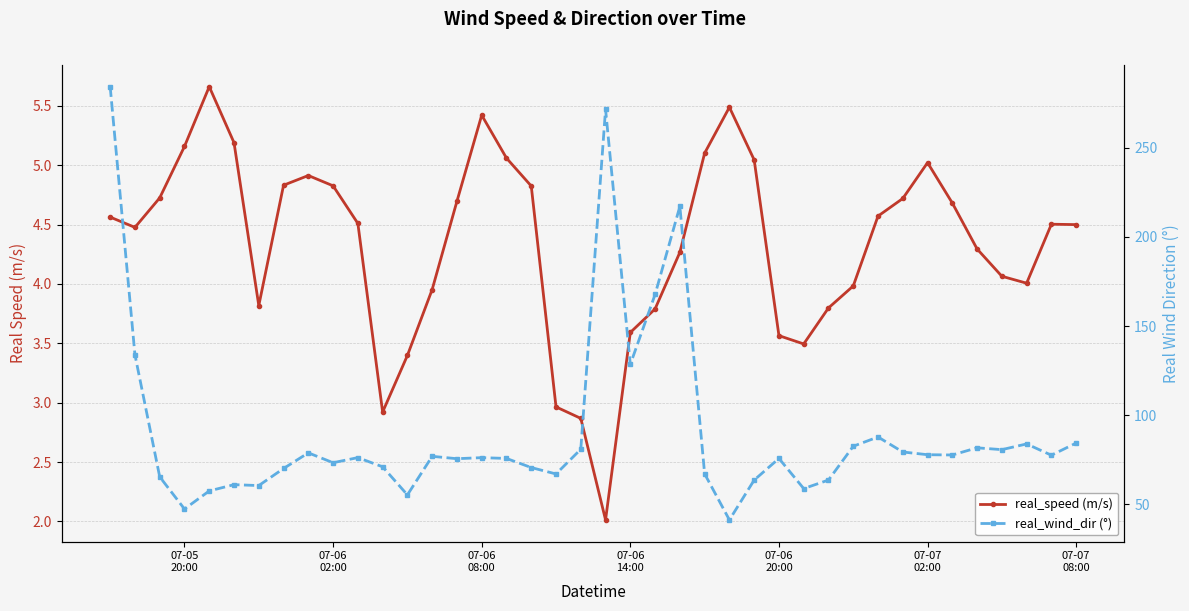

Reading left to right, list all the values displayed in this chart.

real_speed (m/s): 4.6	4.5	4.7	5.2	5.7	5.2	3.8	4.8	4.9	4.8	4.5	2.9	3.4	4.0	4.7	5.4	5.1	4.8	3.0	2.9	2.0	3.6	3.8	4.3	5.1	5.5	5.0	3.6	3.5	3.8	4.0	4.6	4.7	5.0	4.7	4.3	4.1	4.0	4.5	4.5
real_wind_dir (°): 284.3	133.9	65.4	47.4	57.5	61.0	60.5	70.1	78.9	73.3	76.2	71.0	55.3	76.9	75.6	76.2	75.7	70.6	67.0	80.9	271.6	128.5	167.8	217.2	67.1	41.3	63.6	75.7	58.8	63.6	82.6	87.8	79.4	77.8	77.7	81.7	80.7	83.9	77.6	84.4